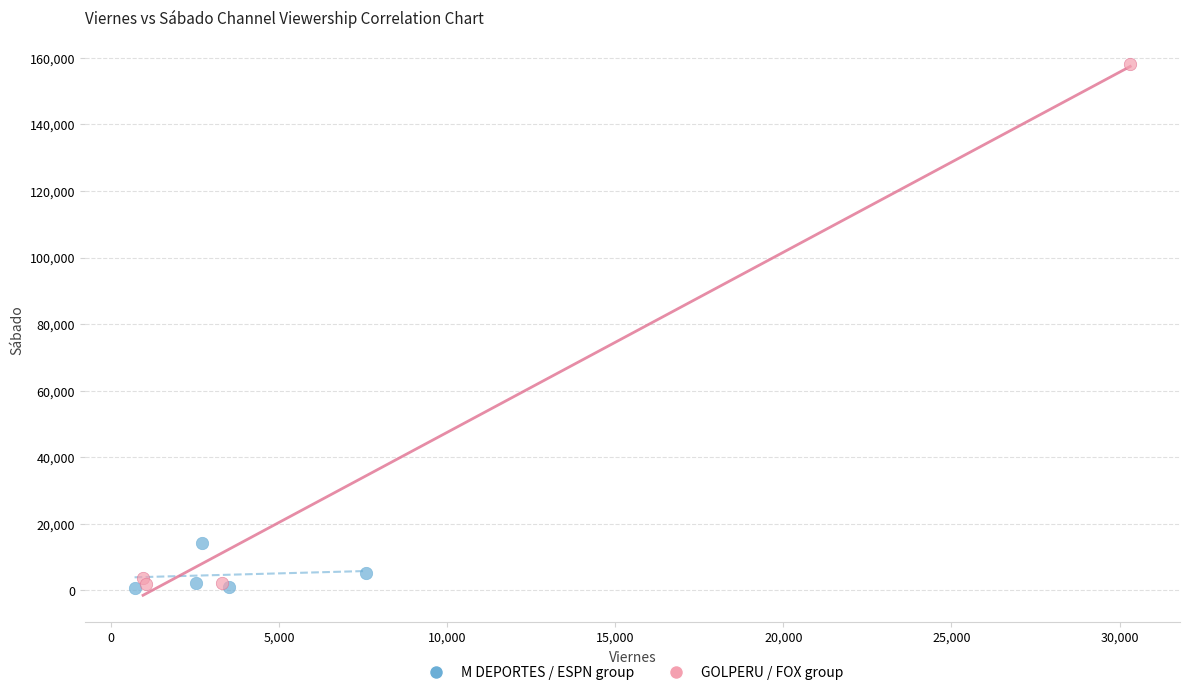

Which series contains the highest Y value?

GOLPERU / FOX group